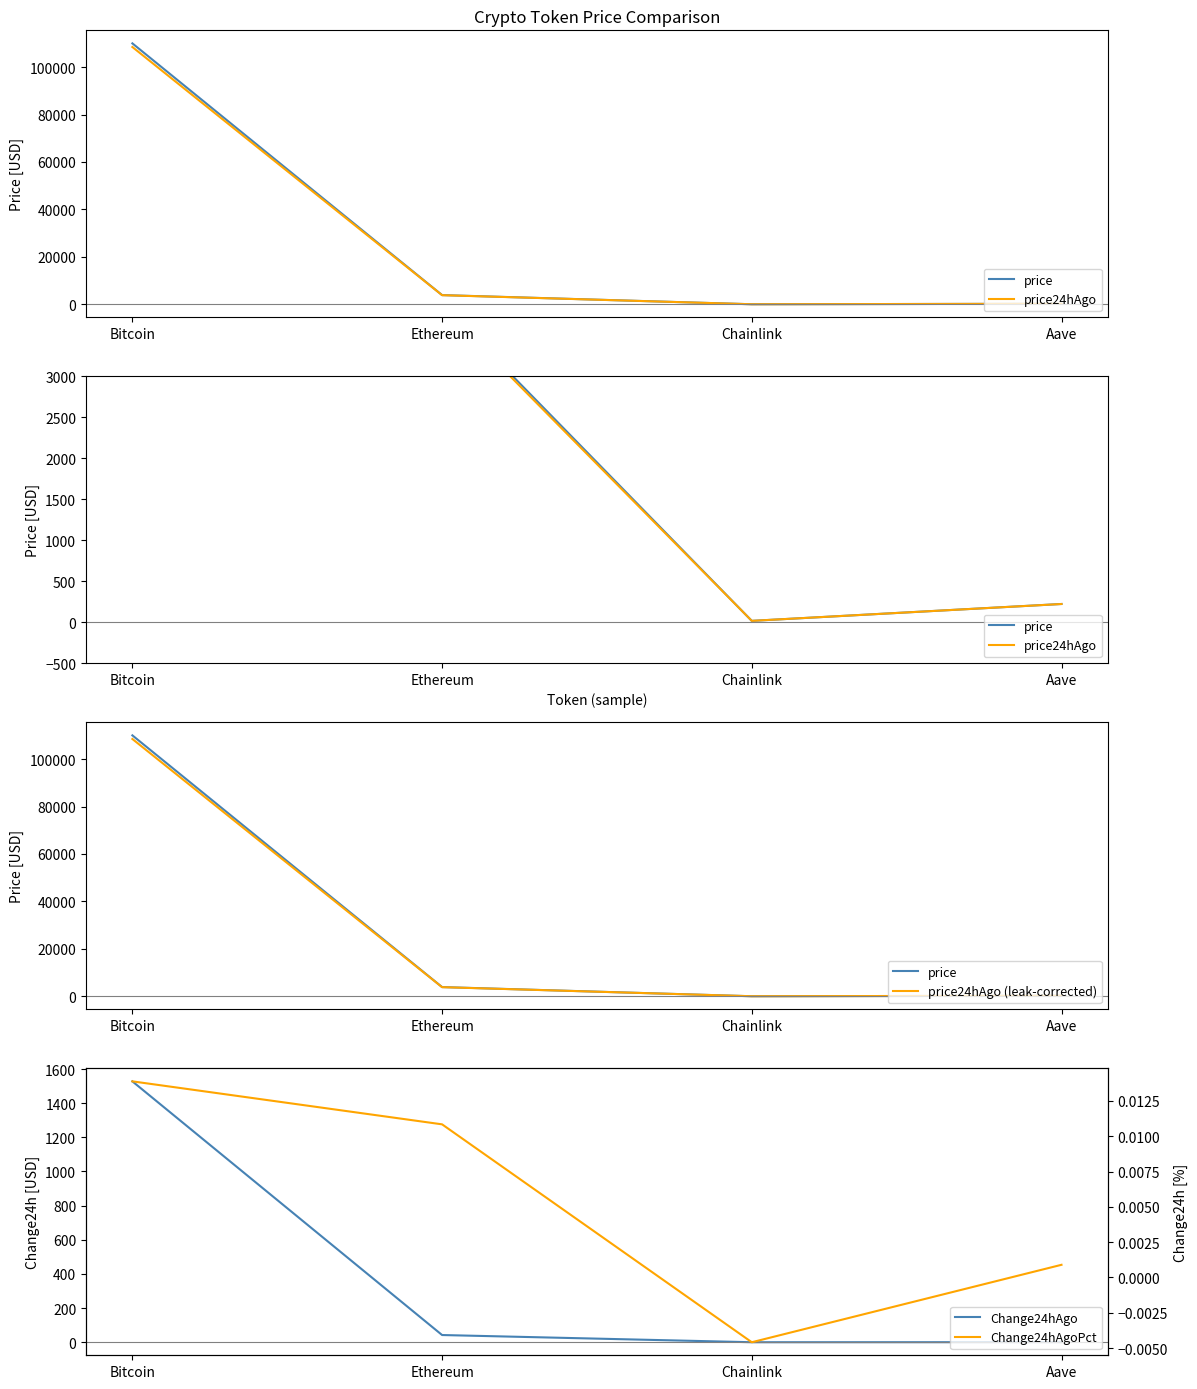

Which series ends up on top after the final intersection of Change24hAgo and Change24hAgoPct?

Change24hAgo